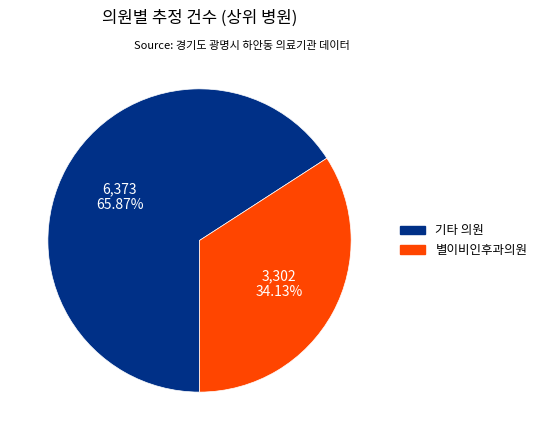

Does any single category account for the majority?

Yes